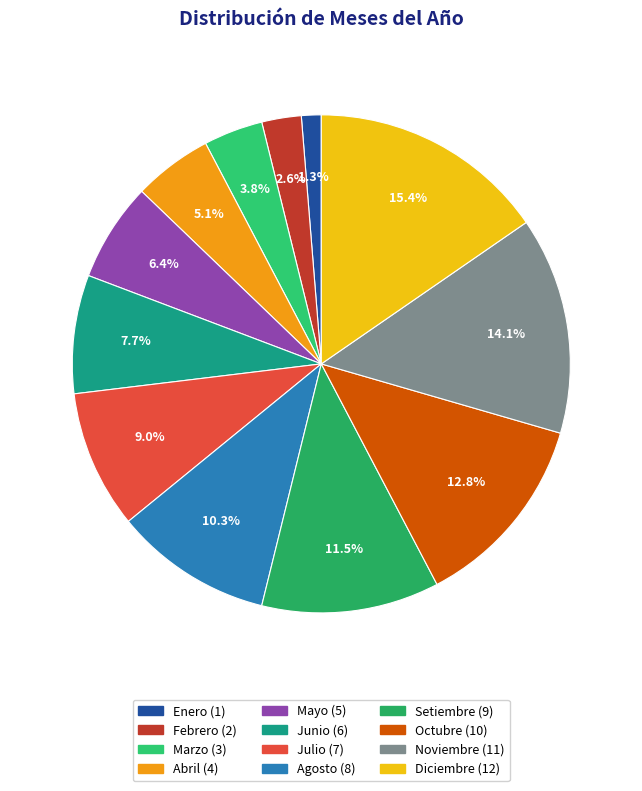

Which slice is the largest?

Diciembre